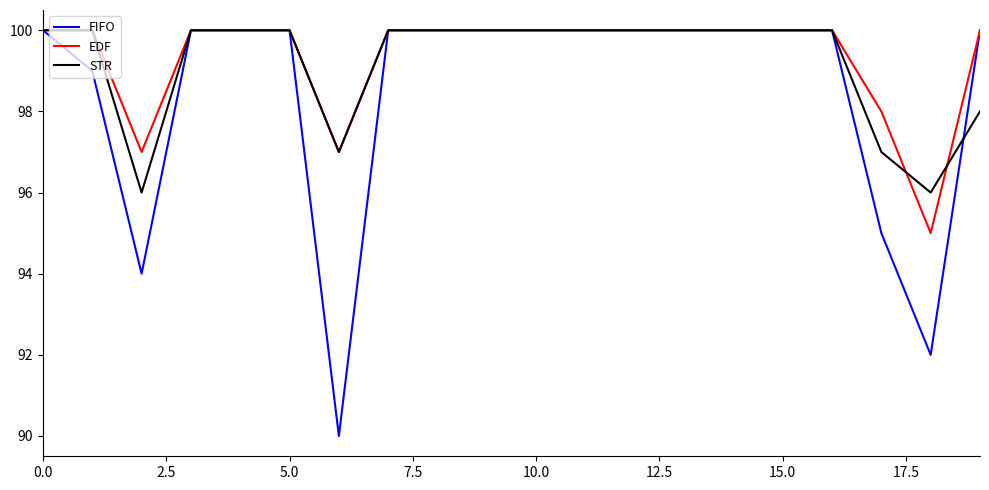

Which series has the widest spread of values?

FIFO